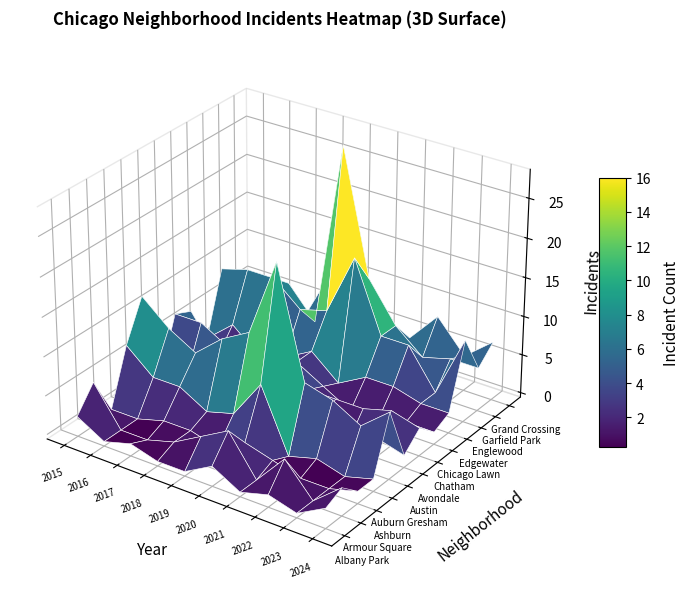

How many categories are shown in the chart?

10